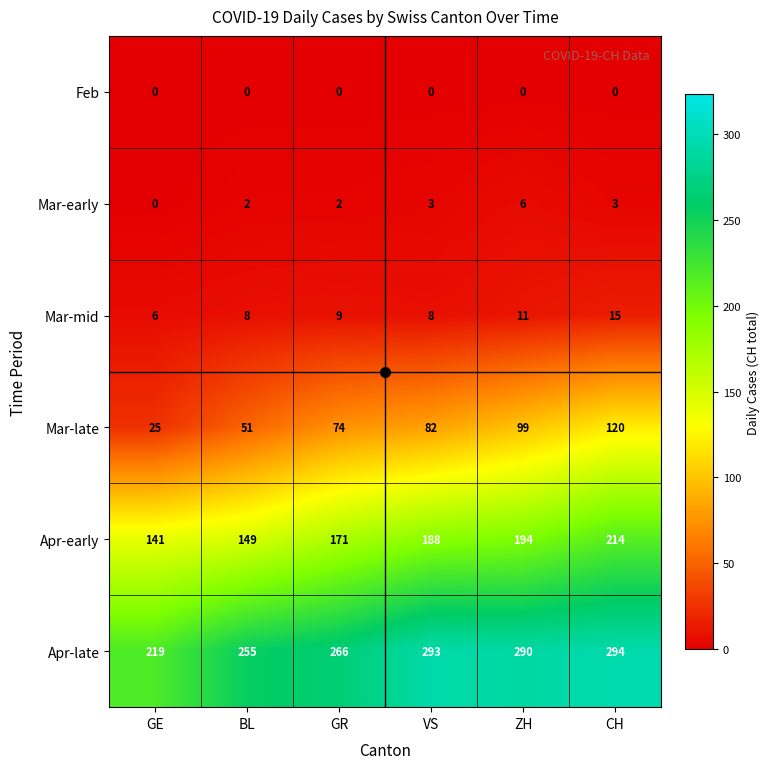

At GR, list the series in order from smallest to largest.

Feb, Mar-early, Mar-mid, Mar-late, Apr-early, Apr-late